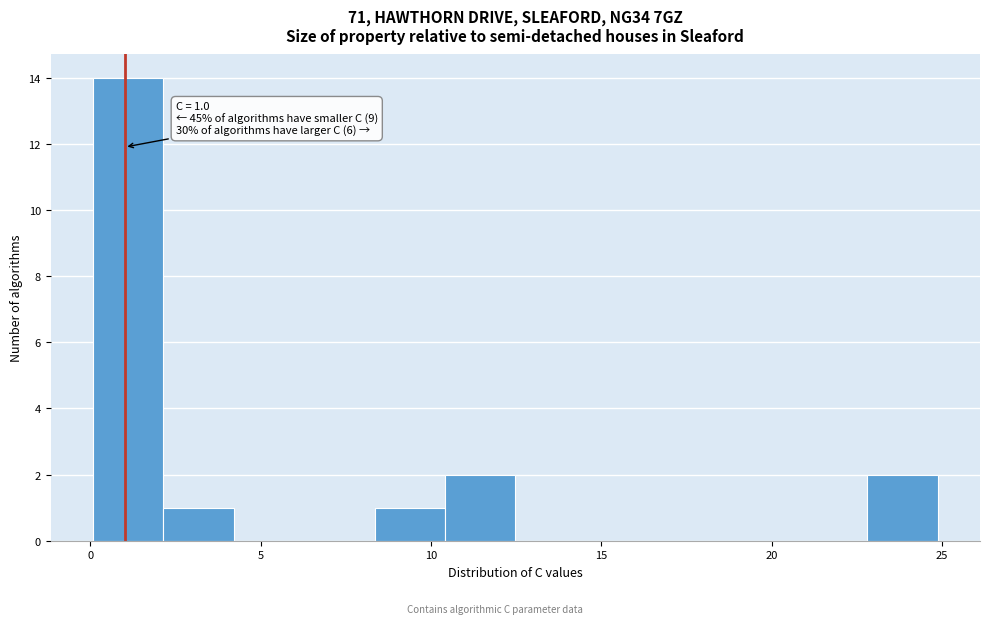

Over which range of the x-axis is the bar tallest?

0.0 to 2.0